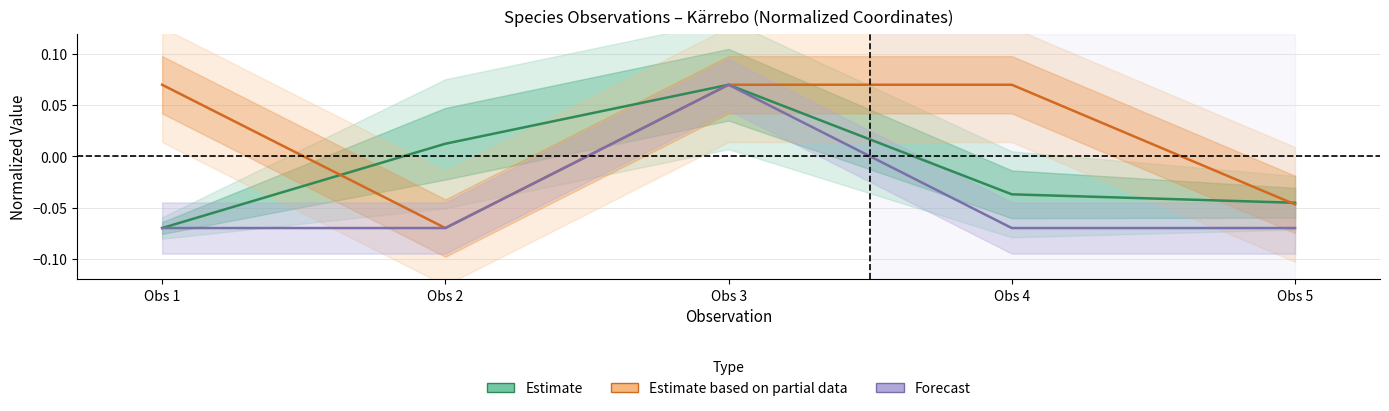

What is the value of the Estimate point at the 1st from the left?

-0.1